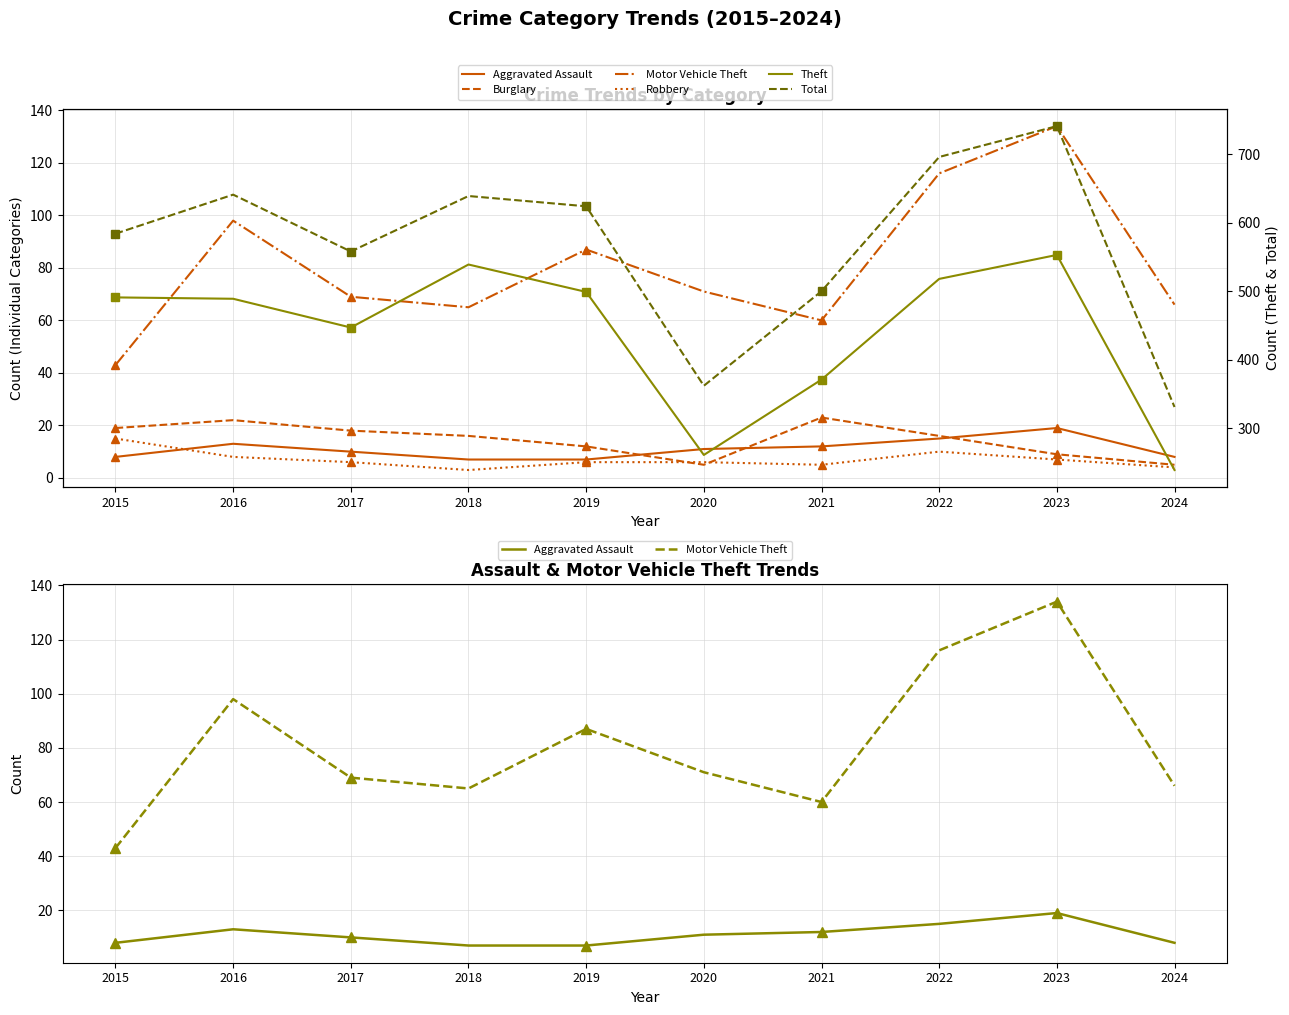

In Motor Vehicle Theft, how many points are higher than both neighbors (excluding endpoints)?

3